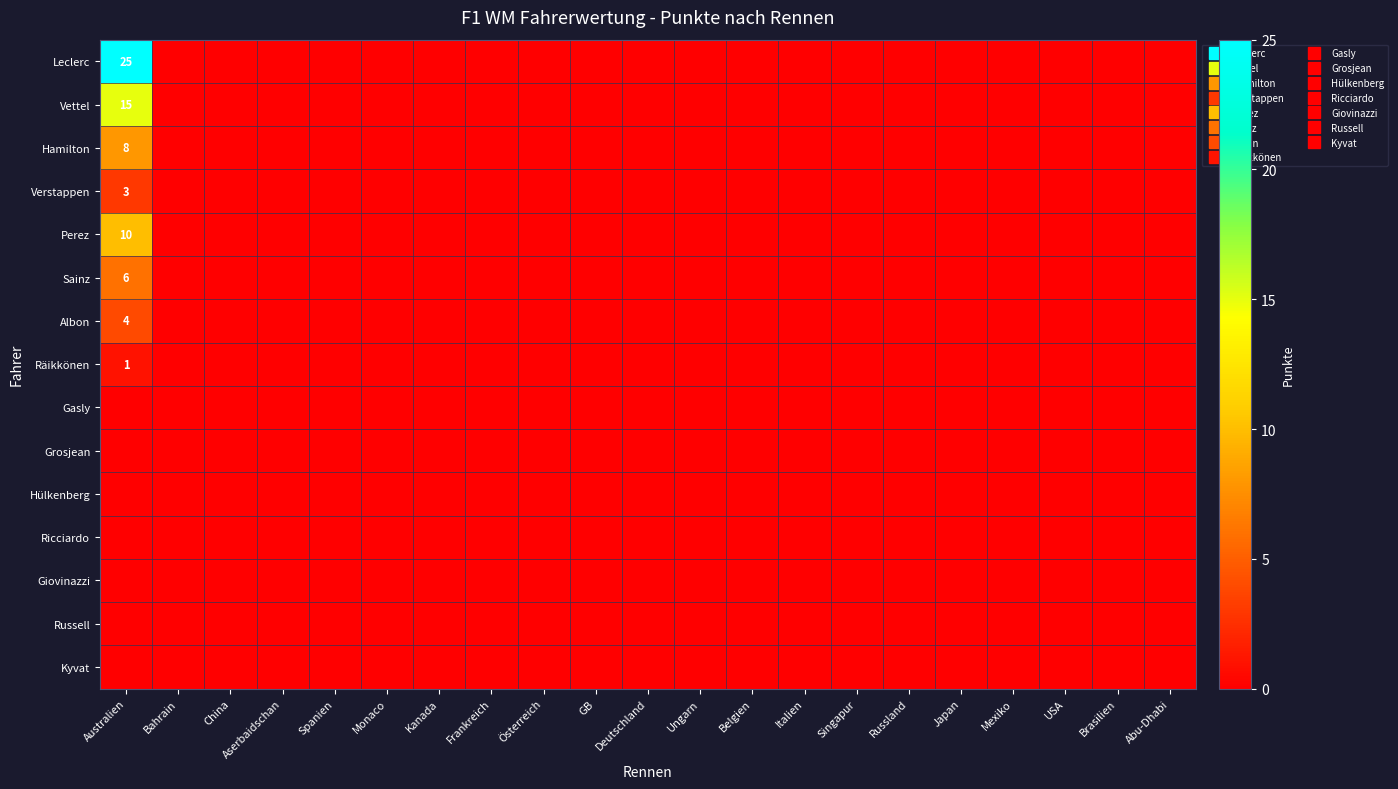

At how many categories does at least one series exceed 1?

1